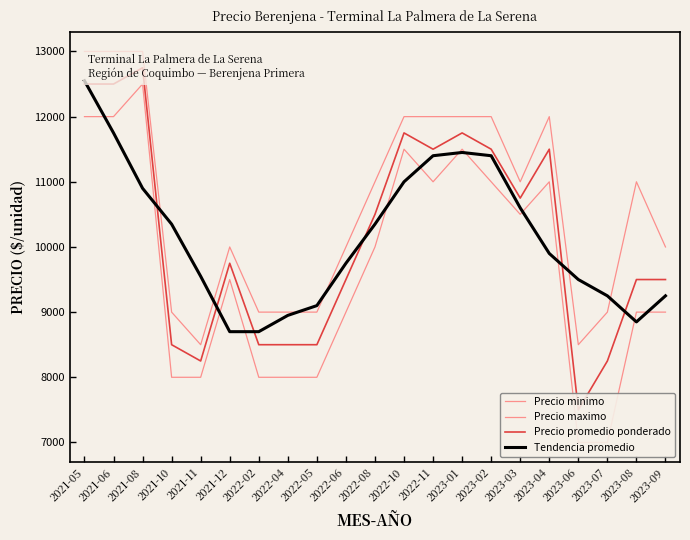

Reading left to right, extract all data points from this chart.

Precio minimo: 2021-05=12000	2021-06=12000	2021-08=12500	2021-10=8000	2021-11=8000	2021-12=9500	2022-02=8000	2022-04=8000	2022-05=8000	2022-06=9000	2022-08=10000	2022-10=11500	2022-11=11000	2023-01=11500	2023-02=11000	2023-03=10500	2023-04=11000	2023-06=7000	2023-07=7000	2023-08=9000	2023-09=9000
Precio maximo: 2021-05=13000	2021-06=13000	2021-08=13000	2021-10=9000	2021-11=8500	2021-12=10000	2022-02=9000	2022-04=9000	2022-05=9000	2022-06=10000	2022-08=11000	2022-10=12000	2022-11=12000	2023-01=12000	2023-02=12000	2023-03=11000	2023-04=12000	2023-06=8500	2023-07=9000	2023-08=11000	2023-09=10000
Precio promedio ponderado: 2021-05=12500	2021-06=12500	2021-08=12750	2021-10=8500	2021-11=8250	2021-12=9750	2022-02=8500	2022-04=8500	2022-05=8500	2022-06=9500	2022-08=10500	2022-10=11750	2022-11=11500	2023-01=11750	2023-02=11500	2023-03=10750	2023-04=11500	2023-06=7500	2023-07=8250	2023-08=9500	2023-09=9500
Tendencia promedio: 2021-05=12550	2021-06=11750	2021-08=10900	2021-10=10350	2021-11=9550	2021-12=8700	2022-02=8700	2022-04=8950	2022-05=9100	2022-06=9750	2022-08=10350	2022-10=11000	2022-11=11400	2023-01=11450	2023-02=11400	2023-03=10600	2023-04=9900	2023-06=9500	2023-07=9250	2023-08=8850	2023-09=9250